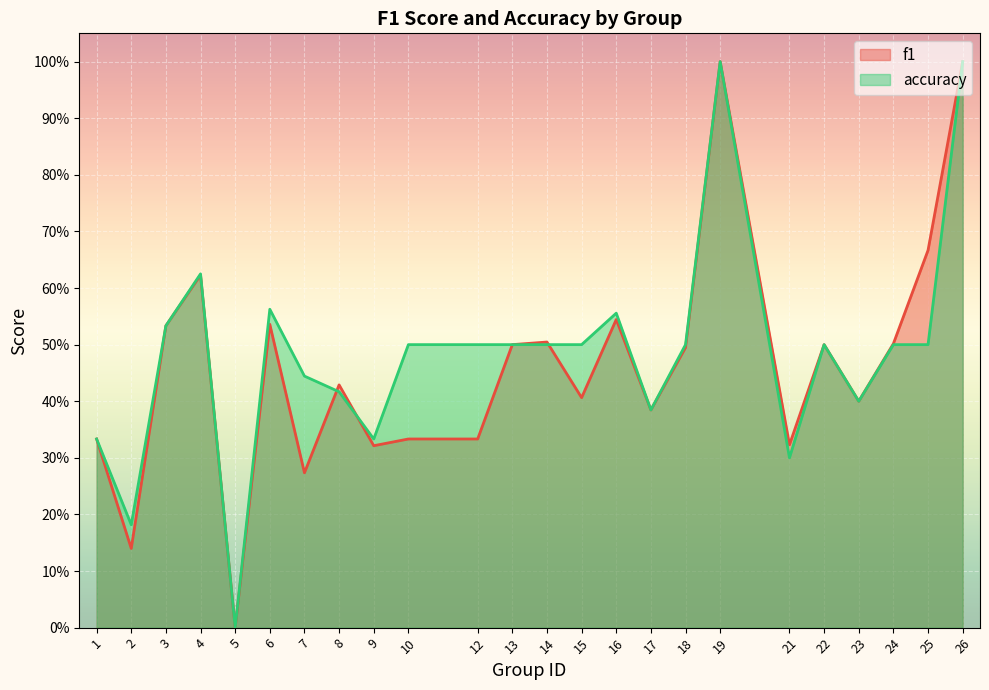

Reading left to right, transcribe all the data shown in this chart.

f1: 1=0.3	2=0.1	3=0.5	4=0.6	5=0.0	6=0.5	7=0.3	8=0.4	9=0.3	10=0.3	12=0.3	13=0.5	14=0.5	15=0.4	16=0.5	17=0.4	18=0.5	19=1.0	21=0.3	22=0.5	23=0.4	24=0.5	25=0.7	26=1.0
accuracy: 1=0.3	2=0.2	3=0.5	4=0.6	5=0.0	6=0.6	7=0.4	8=0.4	9=0.3	10=0.5	12=0.5	13=0.5	14=0.5	15=0.5	16=0.6	17=0.4	18=0.5	19=1.0	21=0.3	22=0.5	23=0.4	24=0.5	25=0.5	26=1.0